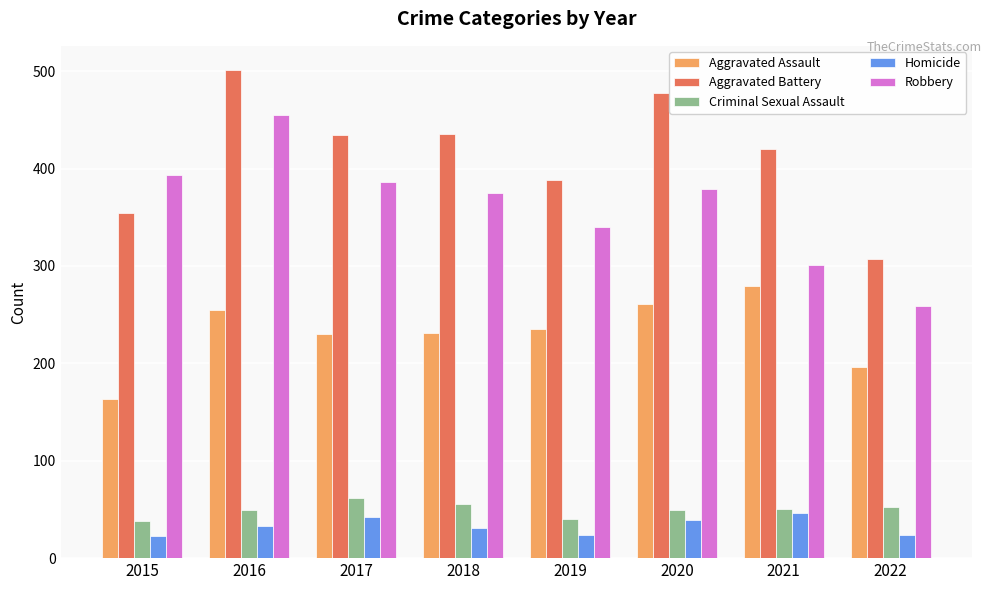

Count the number of categories in the chart.

8